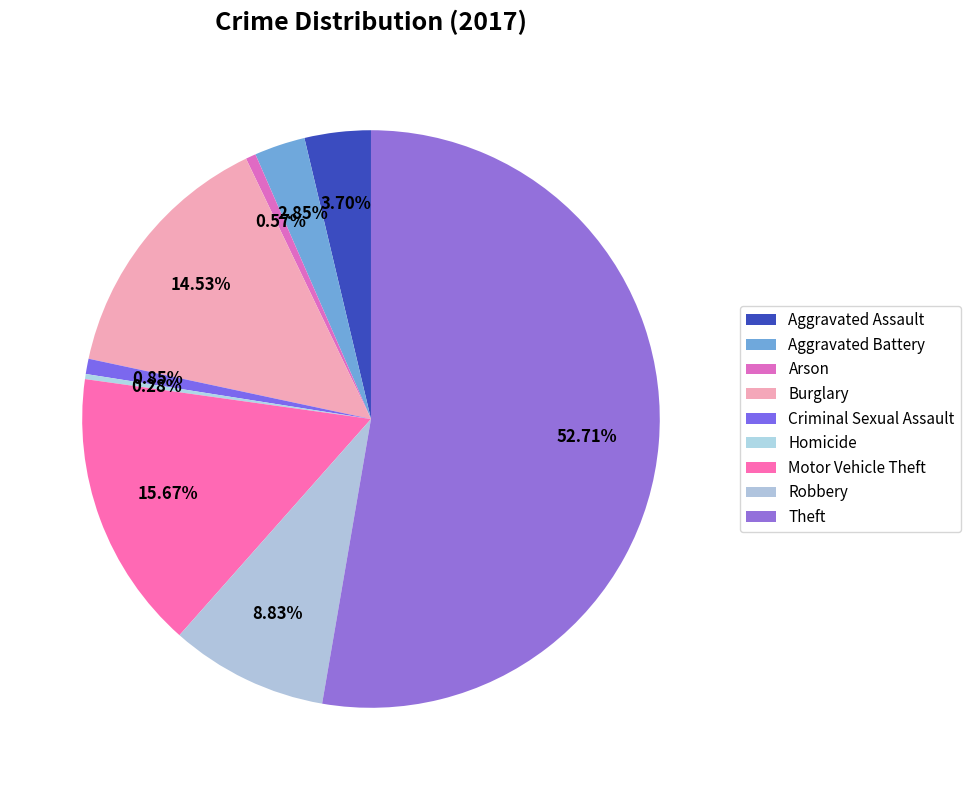

How many segments does this pie chart have?

9